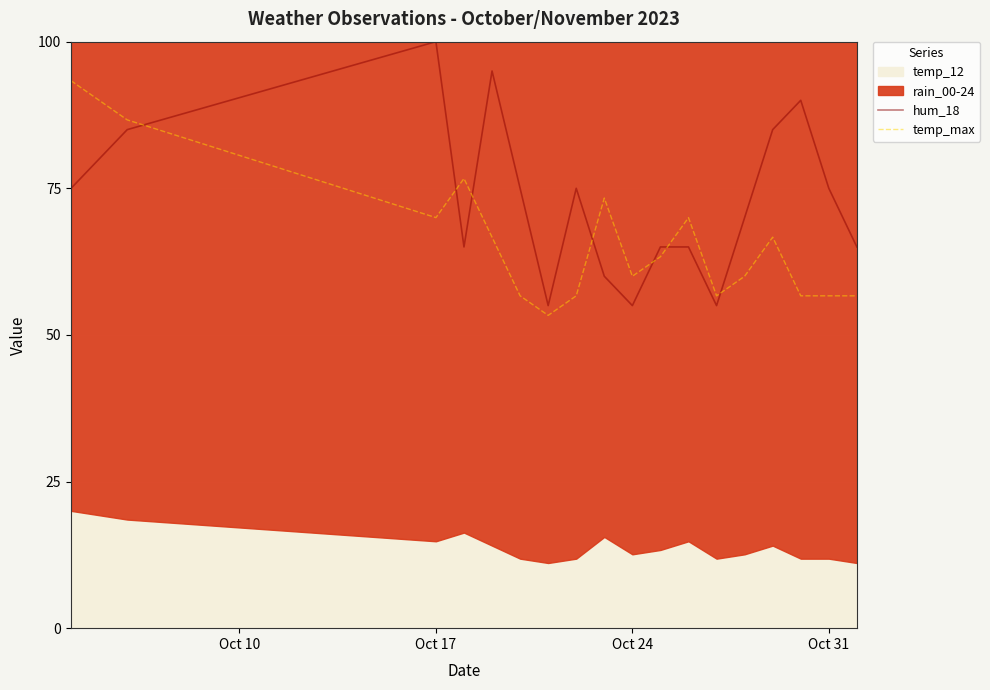

The hum_18 series shows 28.0 at Oct 31. True or false?

False